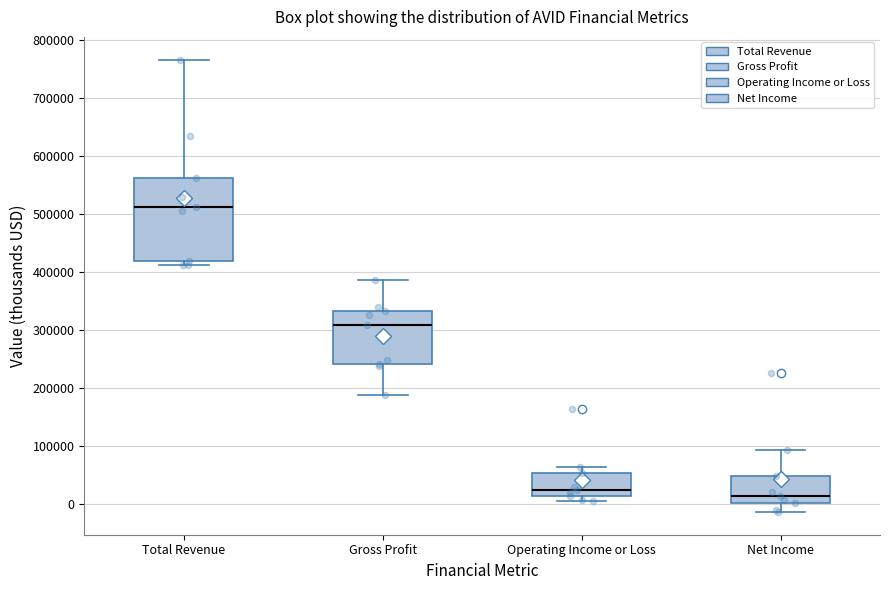

Where does the median line of the box for Total Revenue sit on the y-axis? The values are not printed on the chart, so give them approximately, as read against the axis.

510000